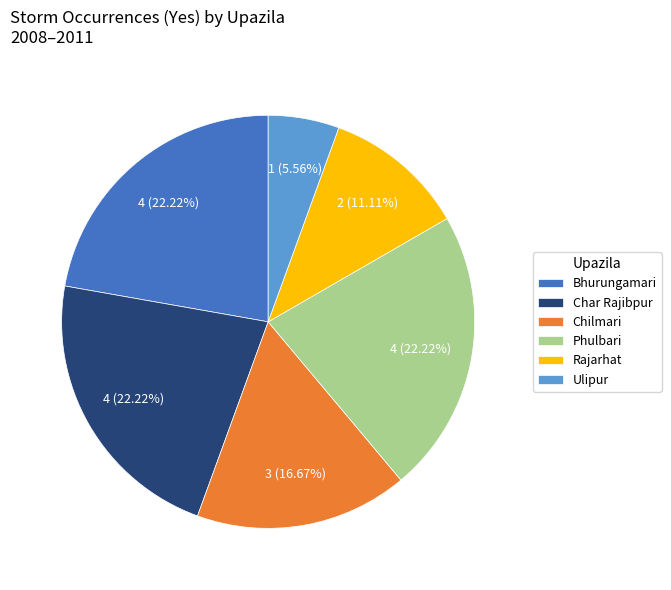

Combined, do Rajarhat and Phulbari account for over 50%?

No